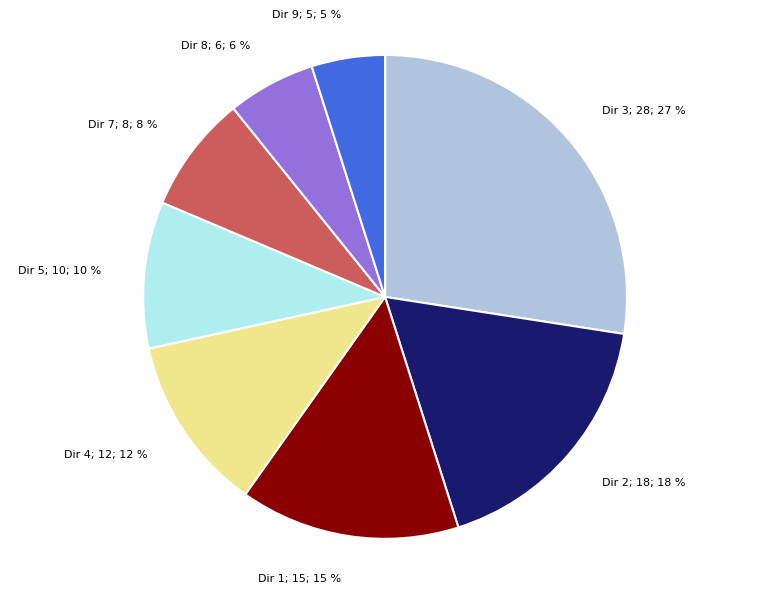

To the nearest percent, what is the average slice percentage?

12%